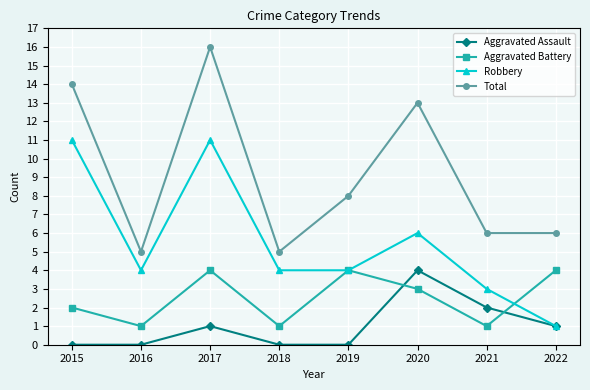

True or false: Aggravated Battery and Total cross at least once.

False